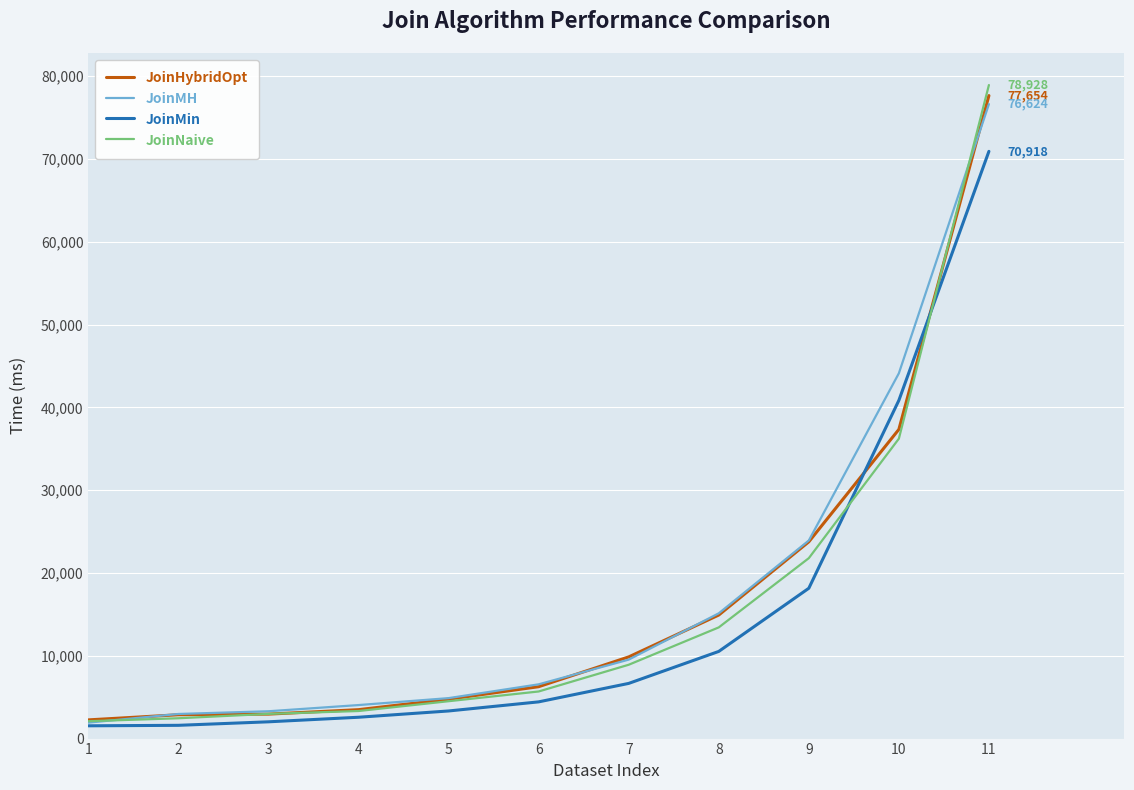

At how many categories does at least one series exceed 17227?

3